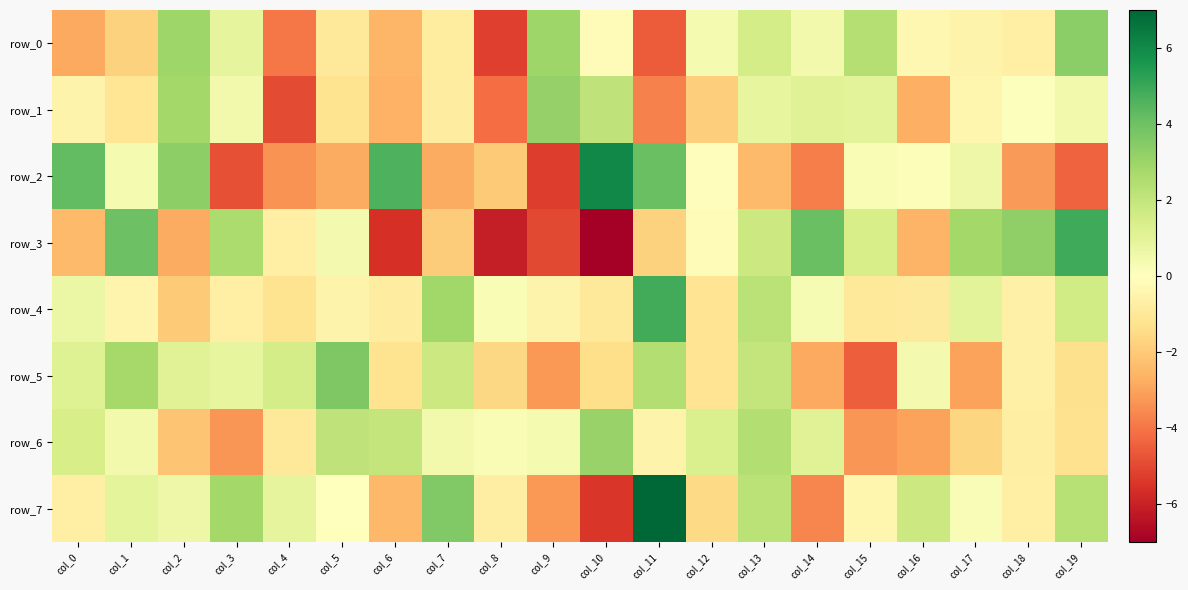

Reading right to left, what are all the values shown in this chart?

row_0: col_19=3.4	col_18=-0.7	col_17=-0.5	col_16=-0.4	col_15=2.4	col_14=0.4	col_13=1.5	col_12=0.4	col_11=-4.6	col_10=-0.2	col_9=3.0	col_8=-5.2	col_7=-0.8	col_6=-2.6	col_5=-1.0	col_4=-4.0	col_3=0.9	col_2=2.9	col_1=-1.8	col_0=-2.9
row_1: col_19=0.5	col_18=0.1	col_17=-0.4	col_16=-2.7	col_15=1.0	col_14=1.1	col_13=0.9	col_12=-1.9	col_11=-3.8	col_10=2.1	col_9=3.1	col_8=-4.2	col_7=-0.8	col_6=-2.7	col_5=-1.2	col_4=-5.0	col_3=0.5	col_2=2.8	col_1=-1.1	col_0=-0.5
row_2: col_19=-4.4	col_18=-3.2	col_17=0.6	col_16=0.1	col_15=0.2	col_14=-3.8	col_13=-2.4	col_12=-0.1	col_11=4.1	col_10=6.0	col_9=-5.3	col_8=-2.0	col_7=-2.8	col_6=4.6	col_5=-2.8	col_4=-3.4	col_3=-4.9	col_2=3.3	col_1=0.4	col_0=4.2
row_3: col_19=4.9	col_18=3.2	col_17=2.8	col_16=-2.6	col_15=1.4	col_14=4.1	col_13=1.8	col_12=-0.2	col_11=-1.8	col_10=-7.0	col_9=-5.0	col_8=-6.1	col_7=-2.0	col_6=-5.6	col_5=0.4	col_4=-0.7	col_3=2.6	col_2=-2.8	col_1=4.0	col_0=-2.4
row_4: col_19=1.6	col_18=-0.6	col_17=1.0	col_16=-0.9	col_15=-1.0	col_14=0.3	col_13=2.2	col_12=-1.1	col_11=4.9	col_10=-1.0	col_9=-0.5	col_8=0.3	col_7=2.9	col_6=-0.8	col_5=-0.5	col_4=-1.2	col_3=-0.7	col_2=-2.0	col_1=-0.4	col_0=0.7
row_5: col_19=-1.3	col_18=-0.6	col_17=-3.1	col_16=0.4	col_15=-4.5	col_14=-2.9	col_13=2.0	col_12=-1.2	col_11=2.4	col_10=-1.4	col_9=-3.2	col_8=-1.6	col_7=1.8	col_6=-1.2	col_5=3.6	col_4=1.5	col_3=0.8	col_2=1.1	col_1=2.8	col_0=1.2
row_6: col_19=-1.3	col_18=-0.8	col_17=-1.7	col_16=-3.0	col_15=-3.3	col_14=1.1	col_13=2.4	col_12=1.3	col_11=-0.5	col_10=3.1	col_9=0.3	col_8=0.2	col_7=0.5	col_6=2.0	col_5=2.1	col_4=-0.9	col_3=-3.3	col_2=-2.1	col_1=0.5	col_0=1.5
row_7: col_19=2.3	col_18=-0.7	col_17=0.2	col_16=1.8	col_15=-0.4	col_14=-3.6	col_13=2.2	col_12=-1.6	col_11=7.9	col_10=-5.4	col_9=-3.2	col_8=-0.7	col_7=3.6	col_6=-2.5	col_5=-0.0	col_4=0.9	col_3=2.8	col_2=0.6	col_1=1.0	col_0=-0.7